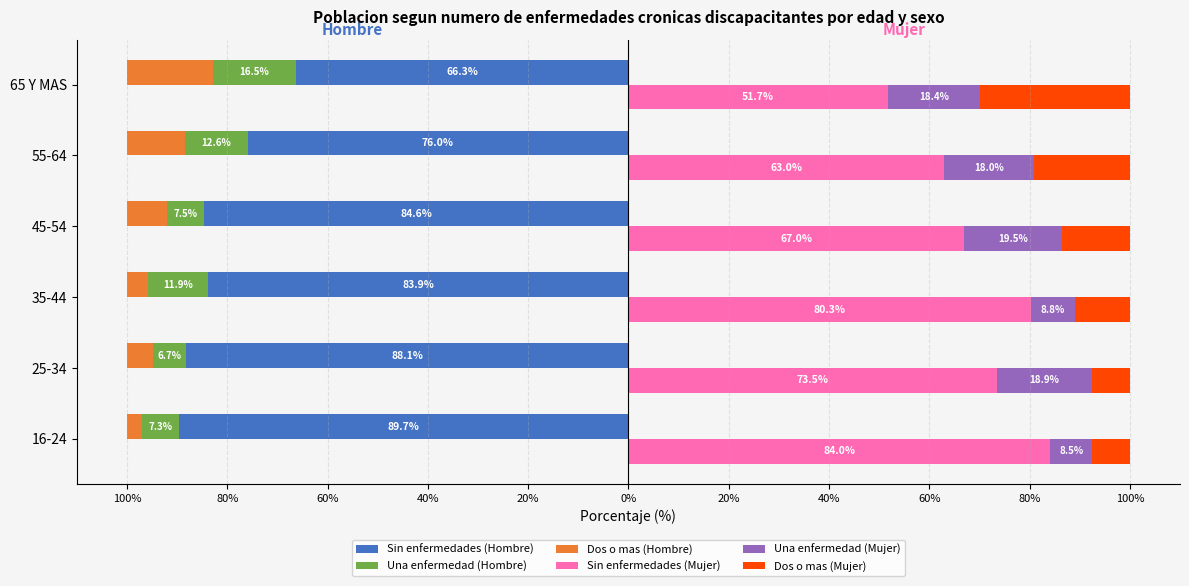

Reading left to right, list all the values displayed in this chart.

Sin enfermedades (Hombre): -89.7	-88.1	-83.9	-84.6	-76.0	-66.3
Una enfermedad (Hombre): -7.3	-6.7	-11.9	-7.5	-12.6	-16.5
Dos o mas (Hombre): -3.1	-5.2	-4.2	-7.9	-11.5	-17.2
Sin enfermedades (Mujer): 84.0	73.5	80.3	67.0	63.0	51.7
Una enfermedad (Mujer): 8.5	18.9	8.8	19.5	18.0	18.4
Dos o mas (Mujer): 7.5	7.6	11.0	13.5	19.1	29.9